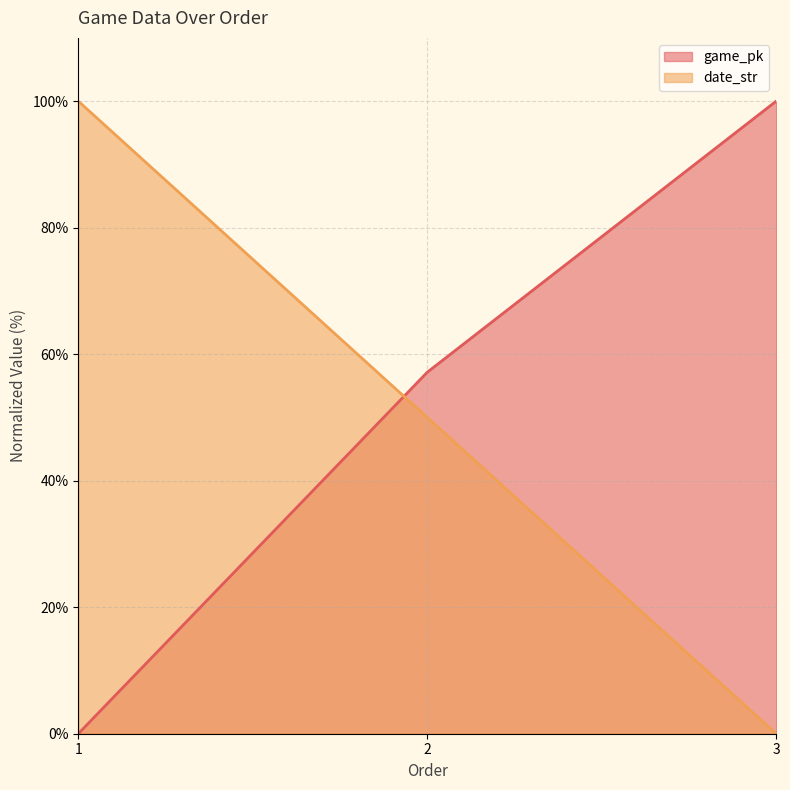

How many lines are shown in the chart?

2